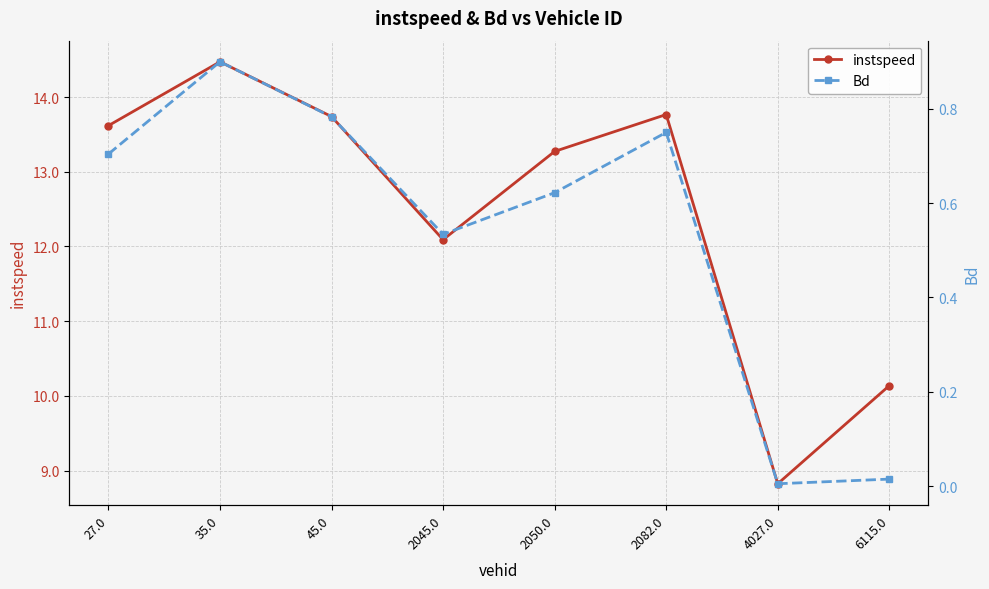

What is the sum of the instspeed values at 2082.0 and 27.0?

27.4